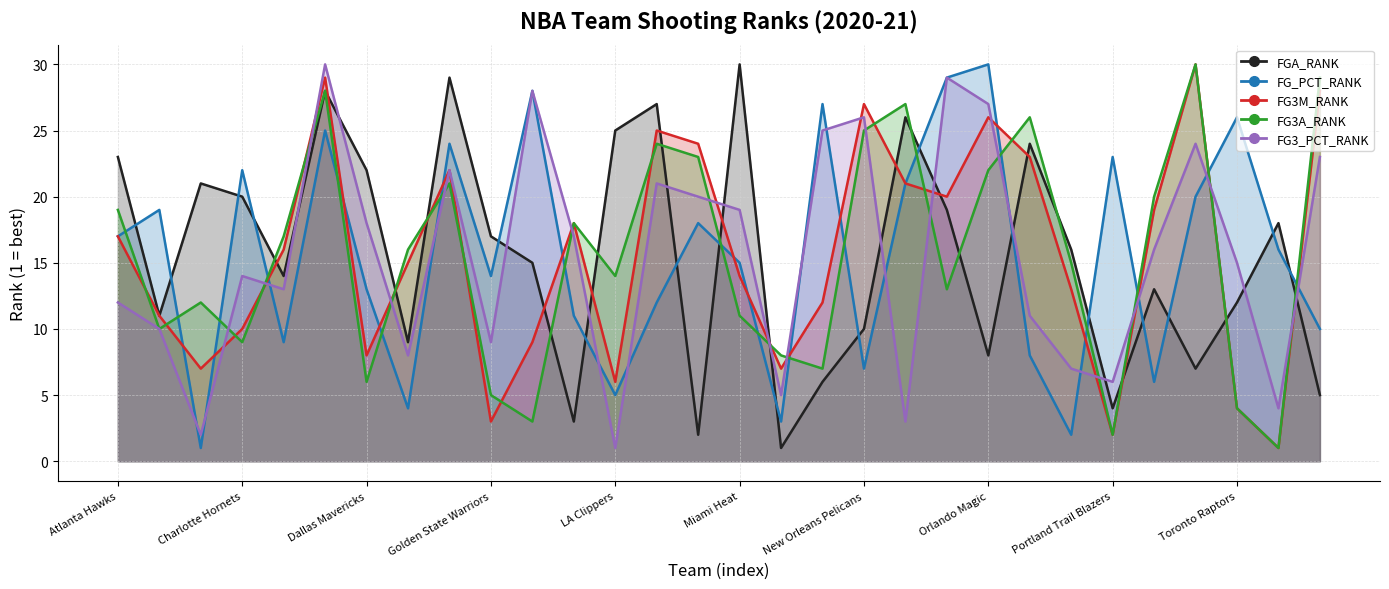

What is the label of the 21st point from the right?

Golden State Warriors